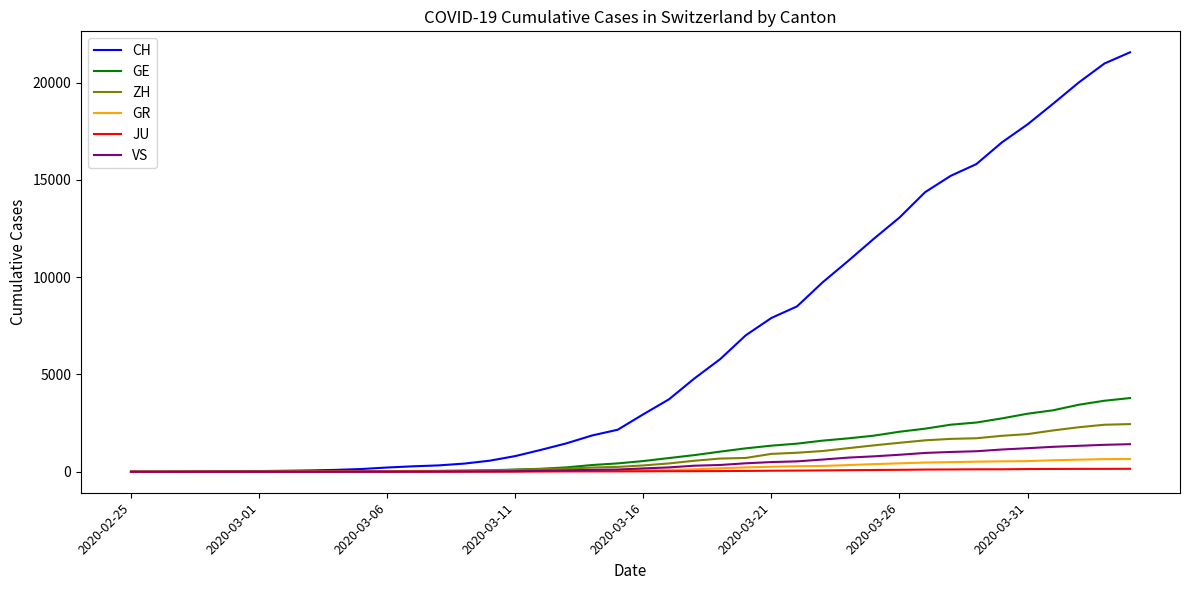

What is the maximum value shown in the chart?

21554